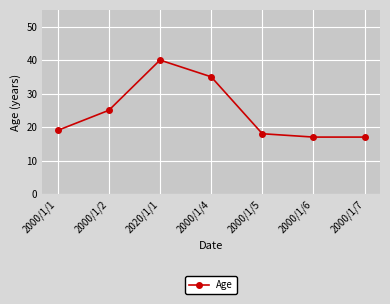

What is the label of the 5th point from the right?

2020/1/1